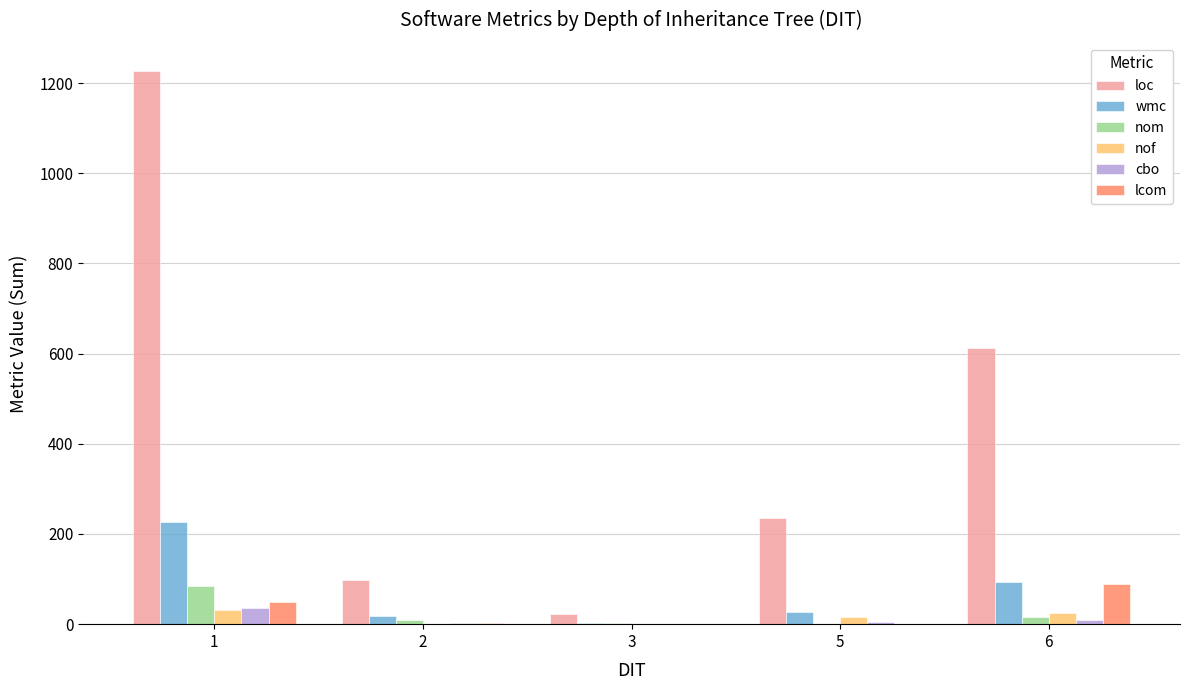

What is the sum of the lcom values at 2 and 6?

93